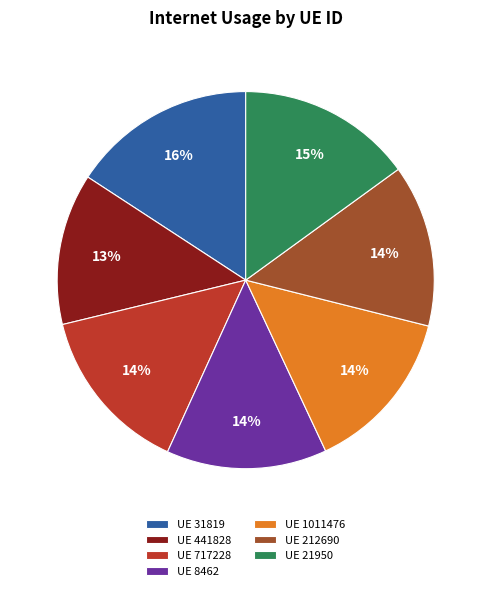

What is the smallest slice in the pie chart?

UE 441828